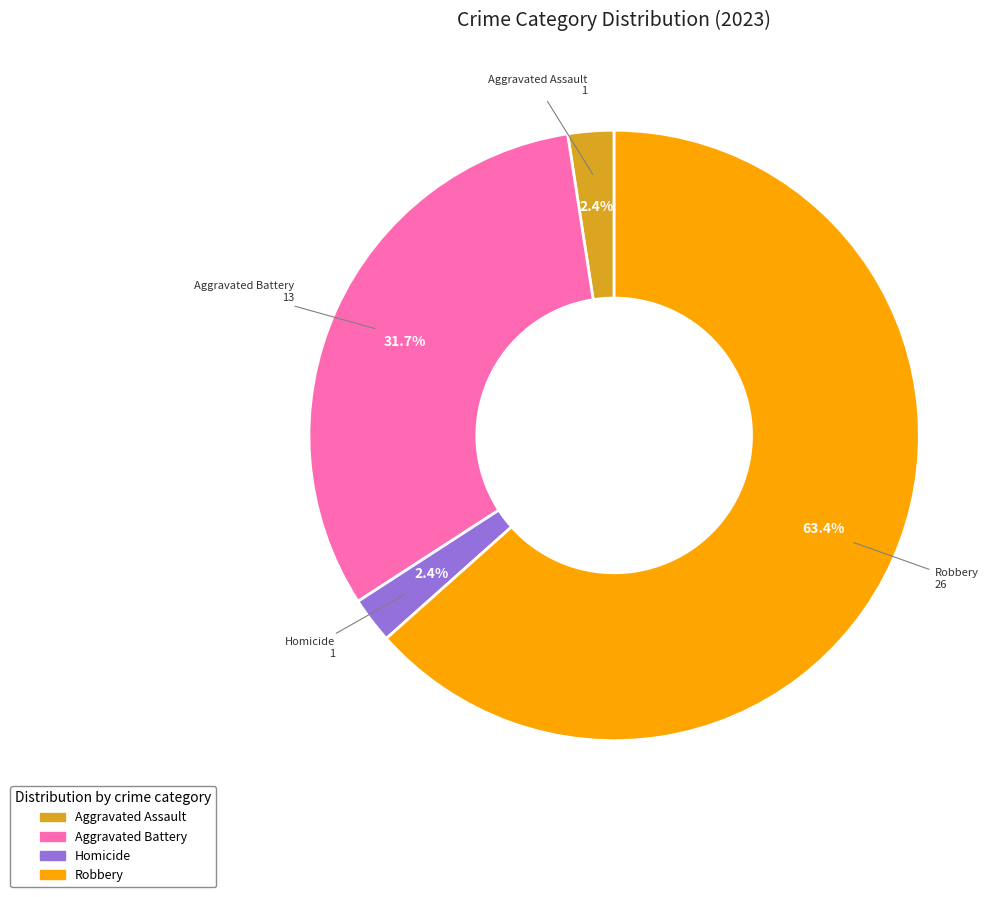

Does any single category account for the majority?

Yes